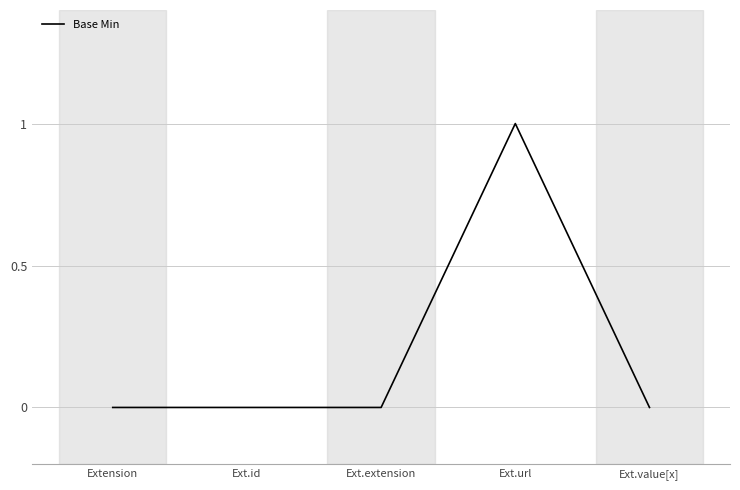

What is the greatest value displayed?

1